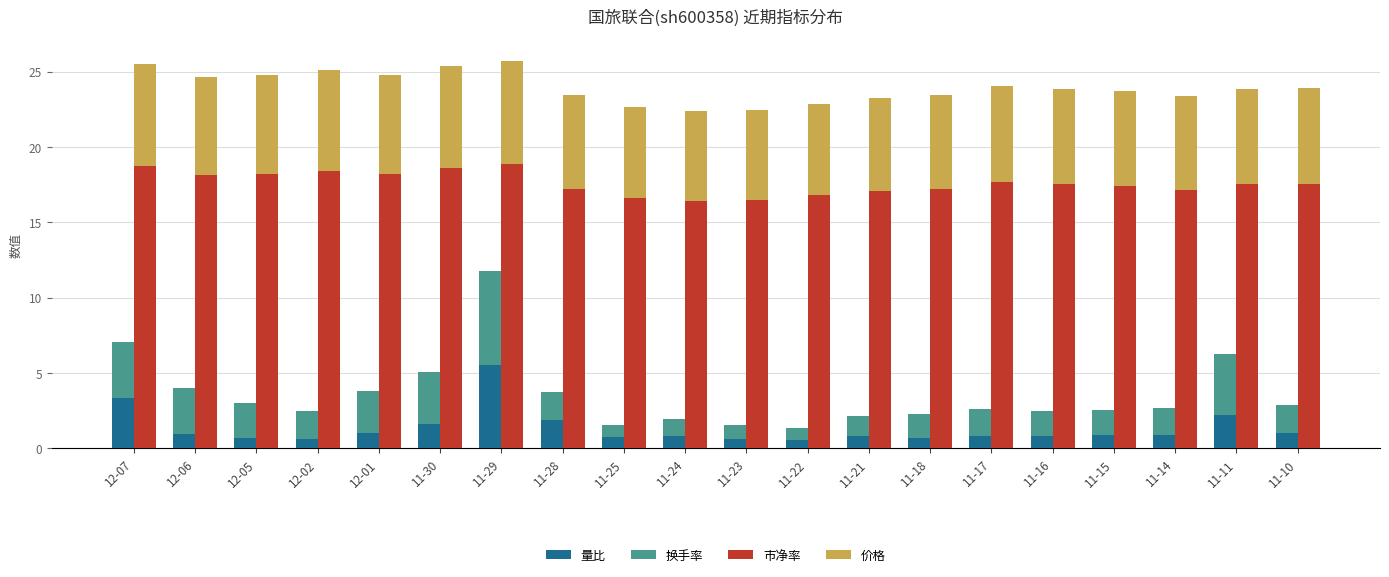

True or false: 价格 has a value of 6.0 at 11-25.

True